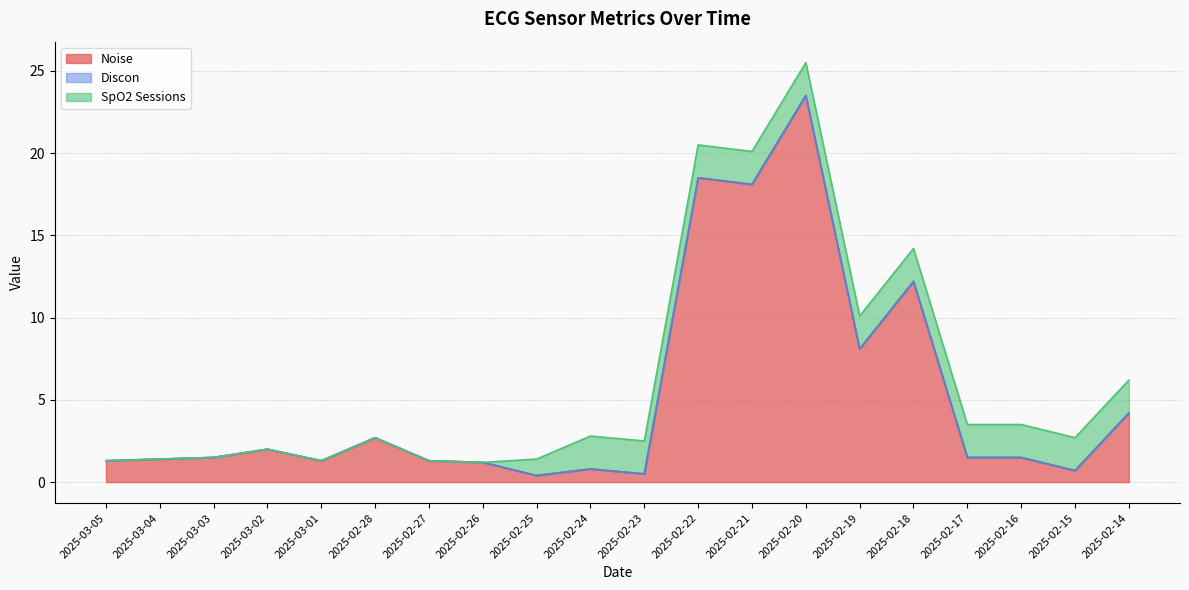

The SpO2 Sessions series shows 2.0 at 2025-02-22. True or false?

True